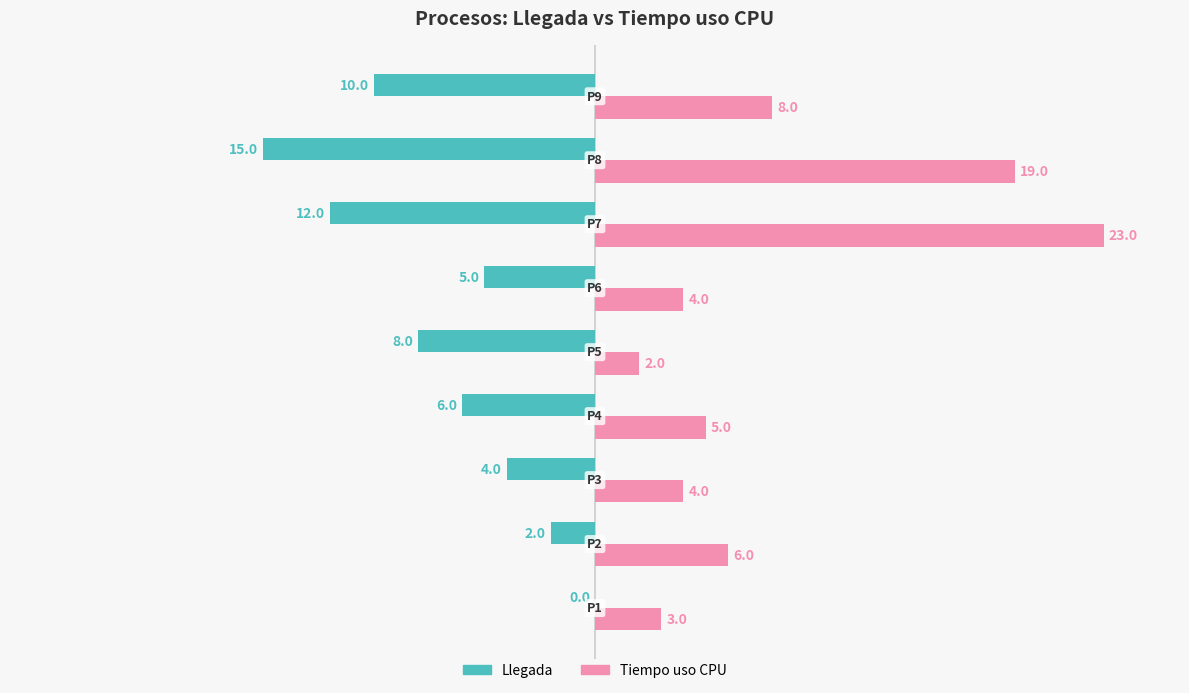

What are all the series names shown in the legend?

Llegada, Tiempo uso CPU